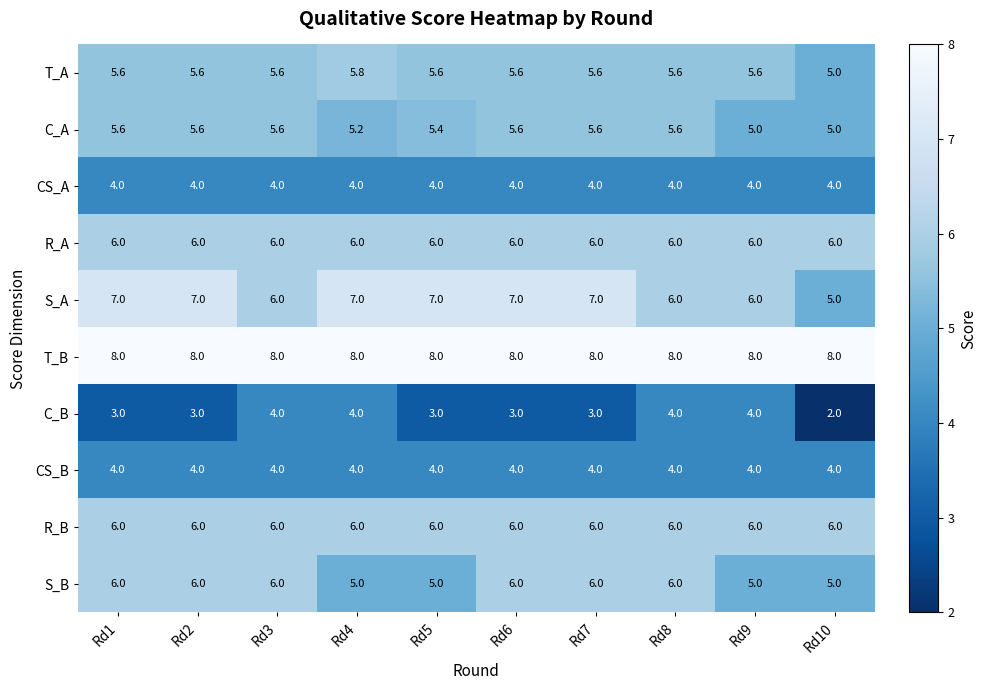

The CS_A series shows 6.0 at Rd10. True or false?

False